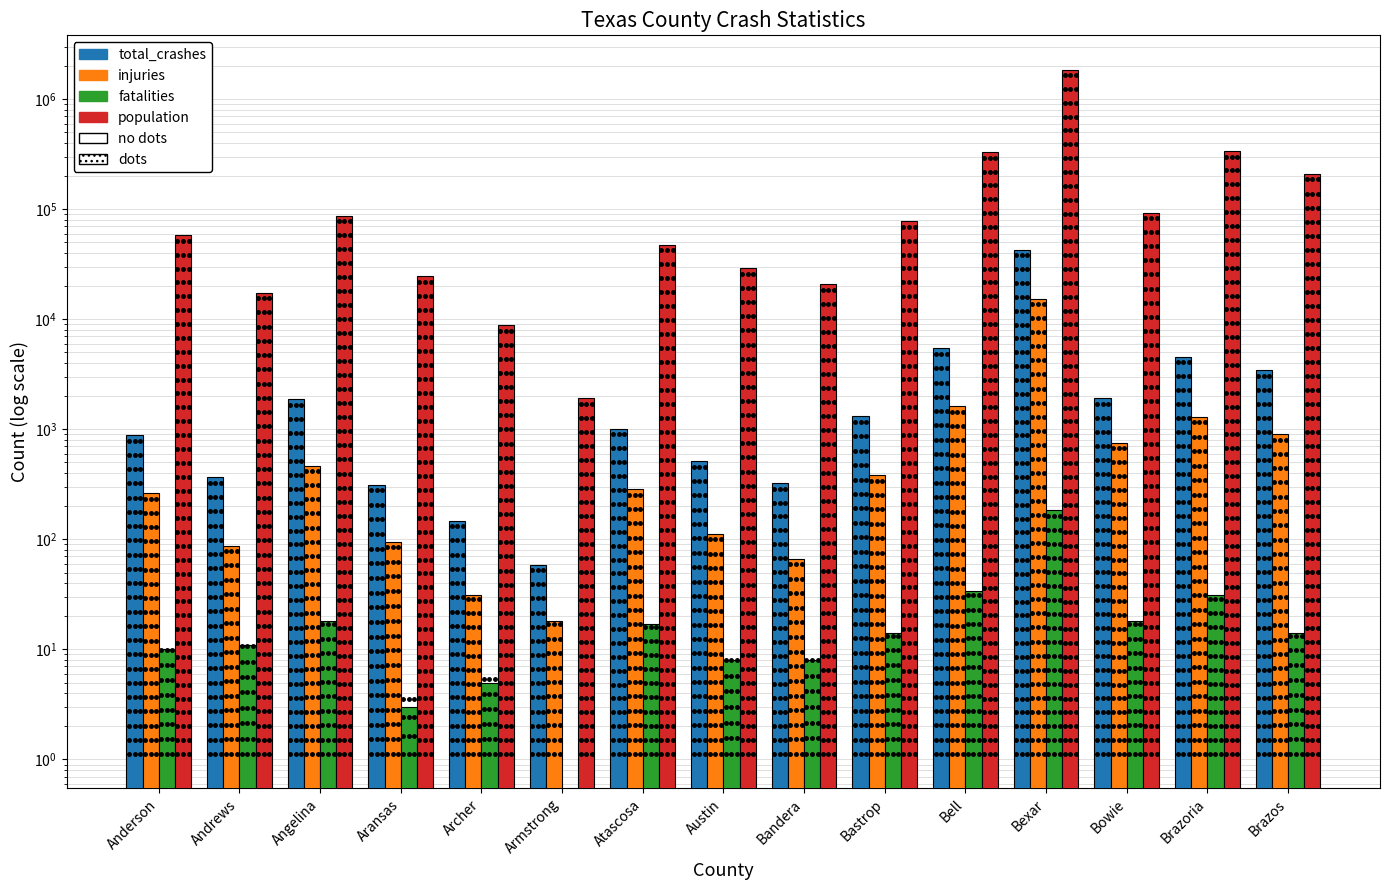

Is it true that injuries equals 52 at Archer?

False